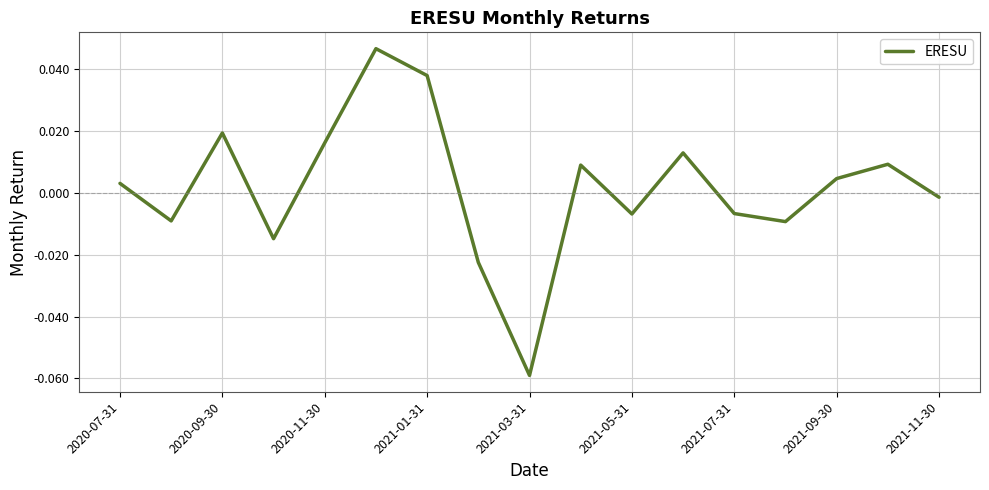

Where is the data nearest to the value 0?

2021-11-30